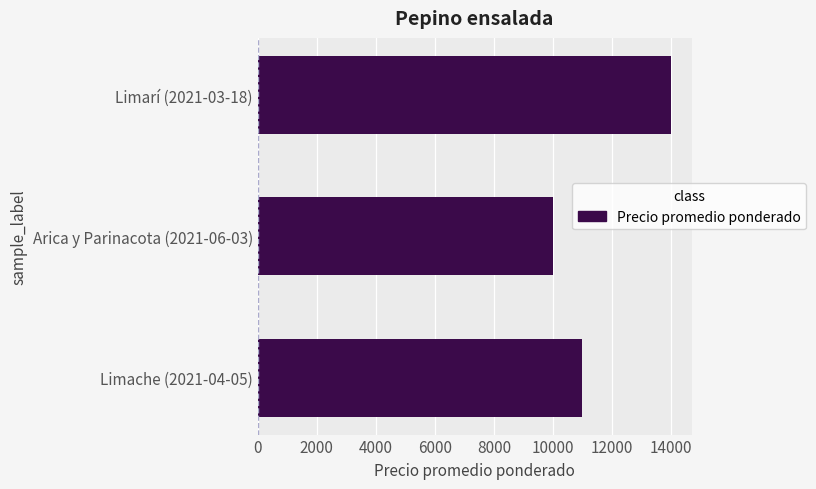

What is the difference between the second highest and minimum values?

1000